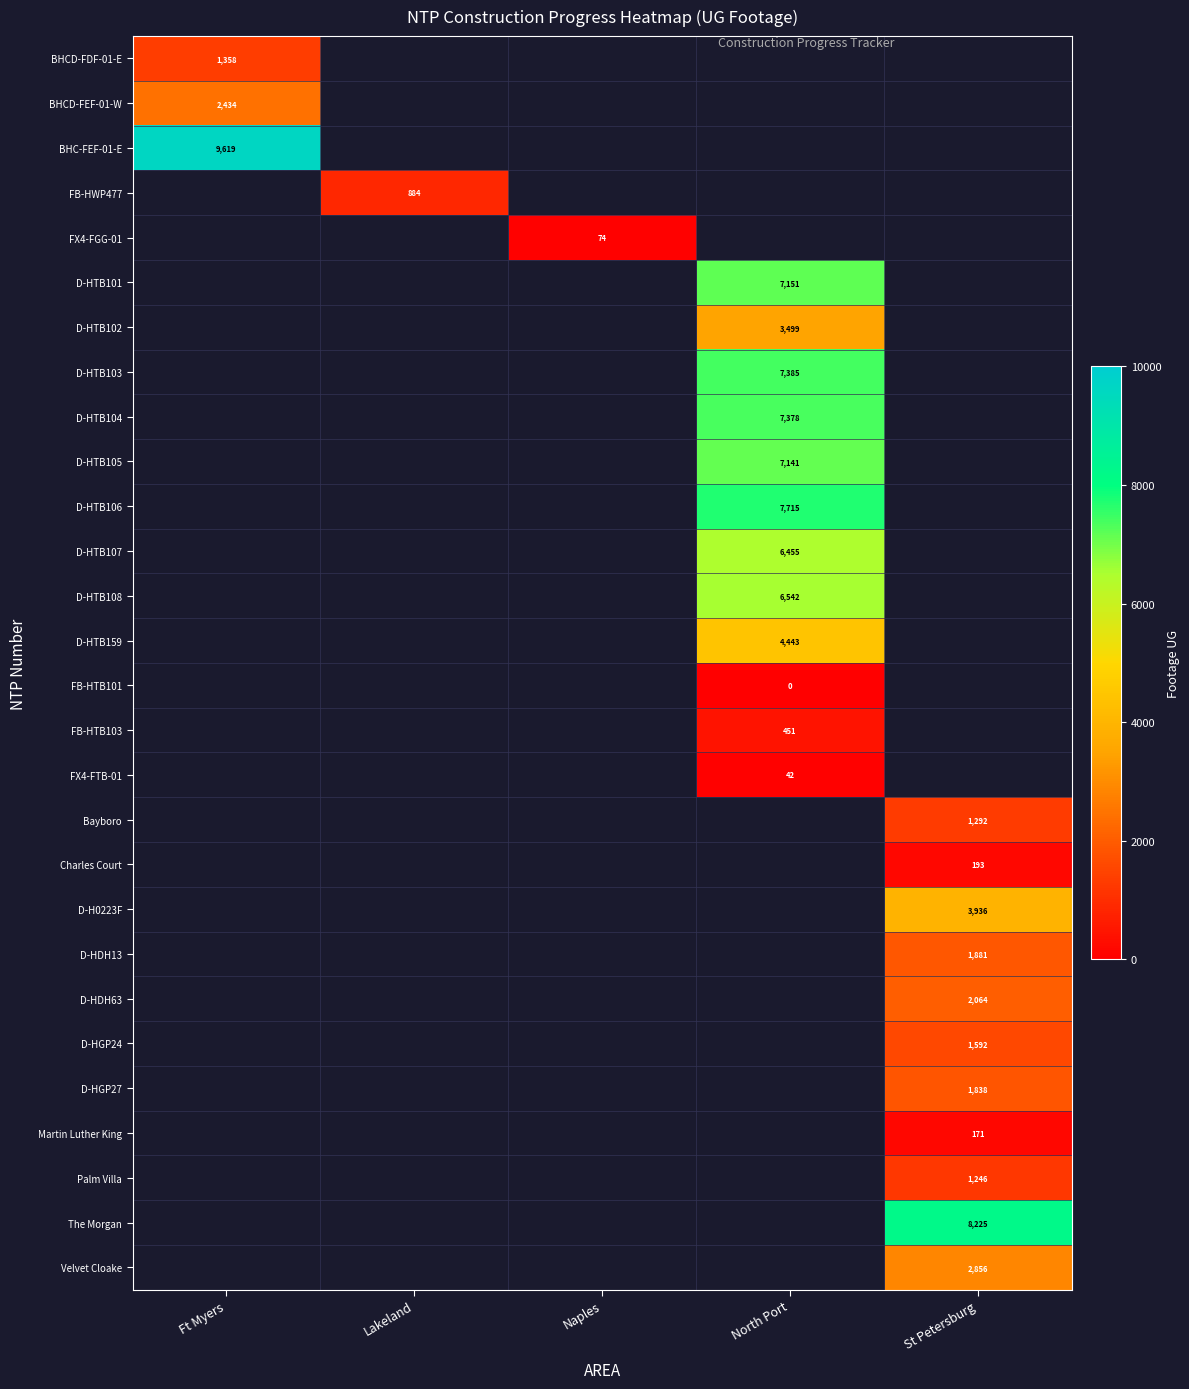

The value of D-HTB103 at North Port is 12691. True or false?

False